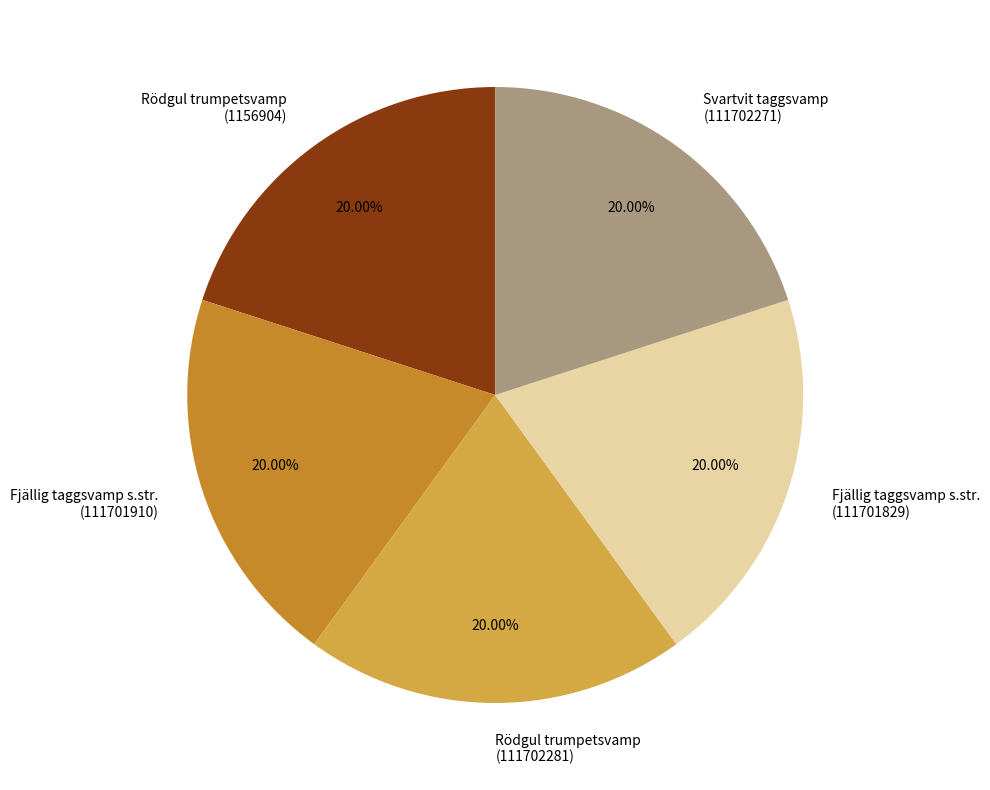

Is the sum of Svartvit taggsvamp (111702271) and Rödgul trumpetsvamp (111702281) greater than half?

No